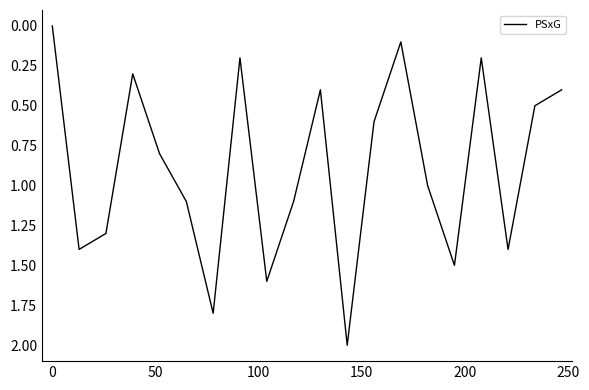

Reading left to right, transcribe all the data shown in this chart.

0.0	1.4	1.3	0.3	0.8	1.1	1.8	0.2	1.6	1.1	0.4	2.0	0.6	0.1	1.0	1.5	0.2	1.4	0.5	0.4